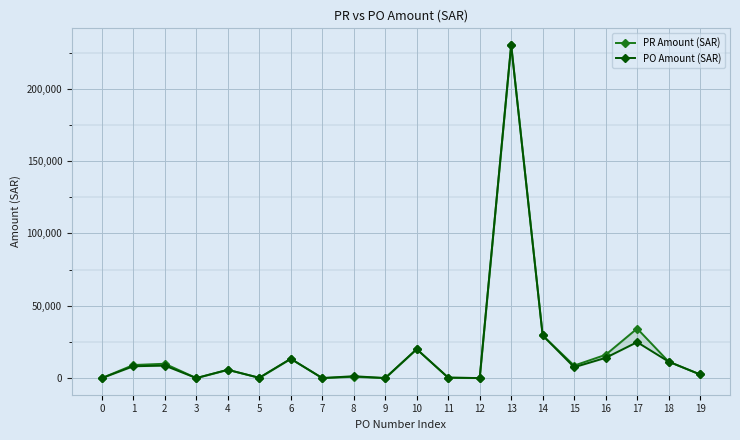

Which label corresponds to the largest value in the chart?

13